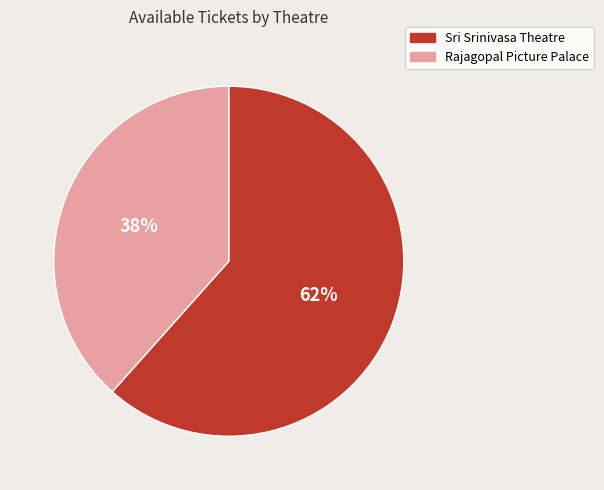

To the nearest percent, what is the average slice percentage?

50%